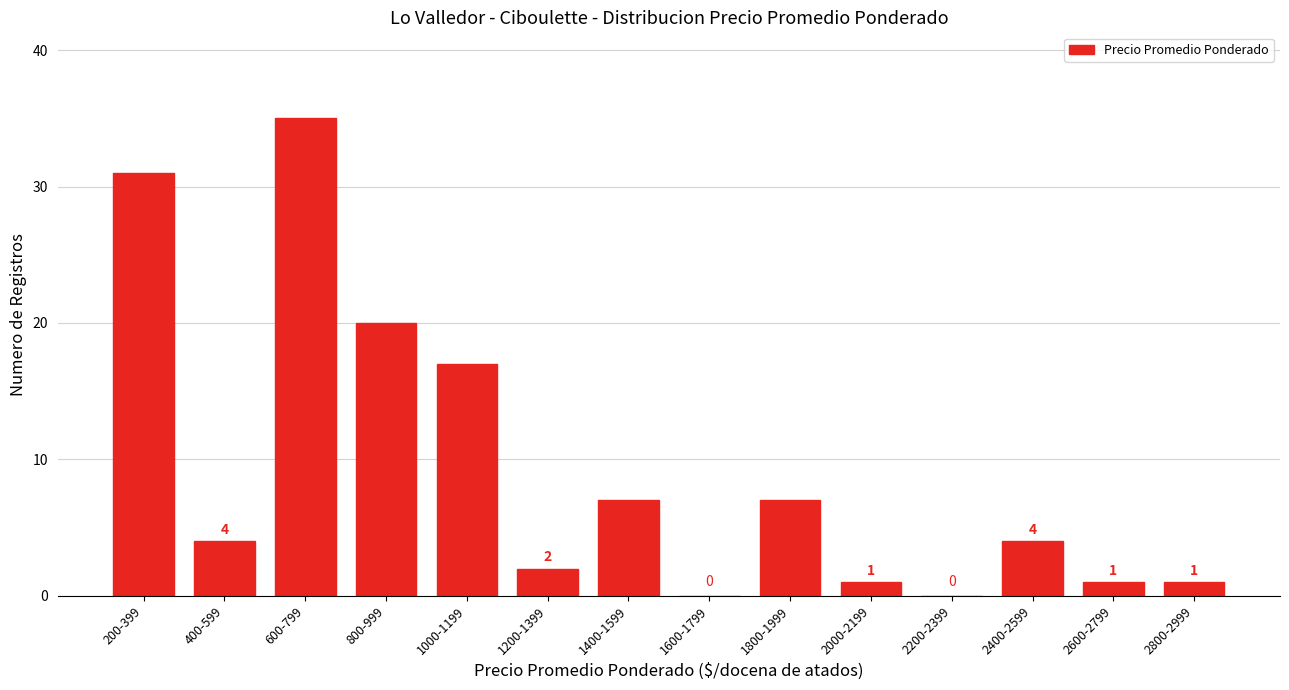

Reading right to left, list all the values displayed in this chart.

2800-2999=1	2600-2799=1	2400-2599=4	2200-2399=0	2000-2199=1	1800-1999=7	1600-1799=0	1400-1599=7	1200-1399=2	1000-1199=17	800-999=20	600-799=35	400-599=4	200-399=31